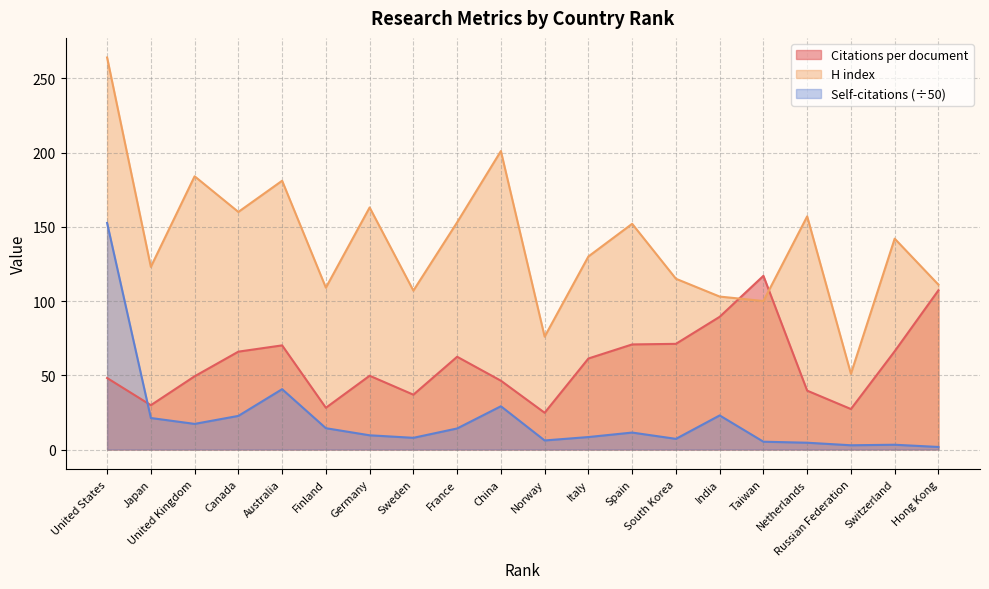

How many lines are shown in the chart?

3